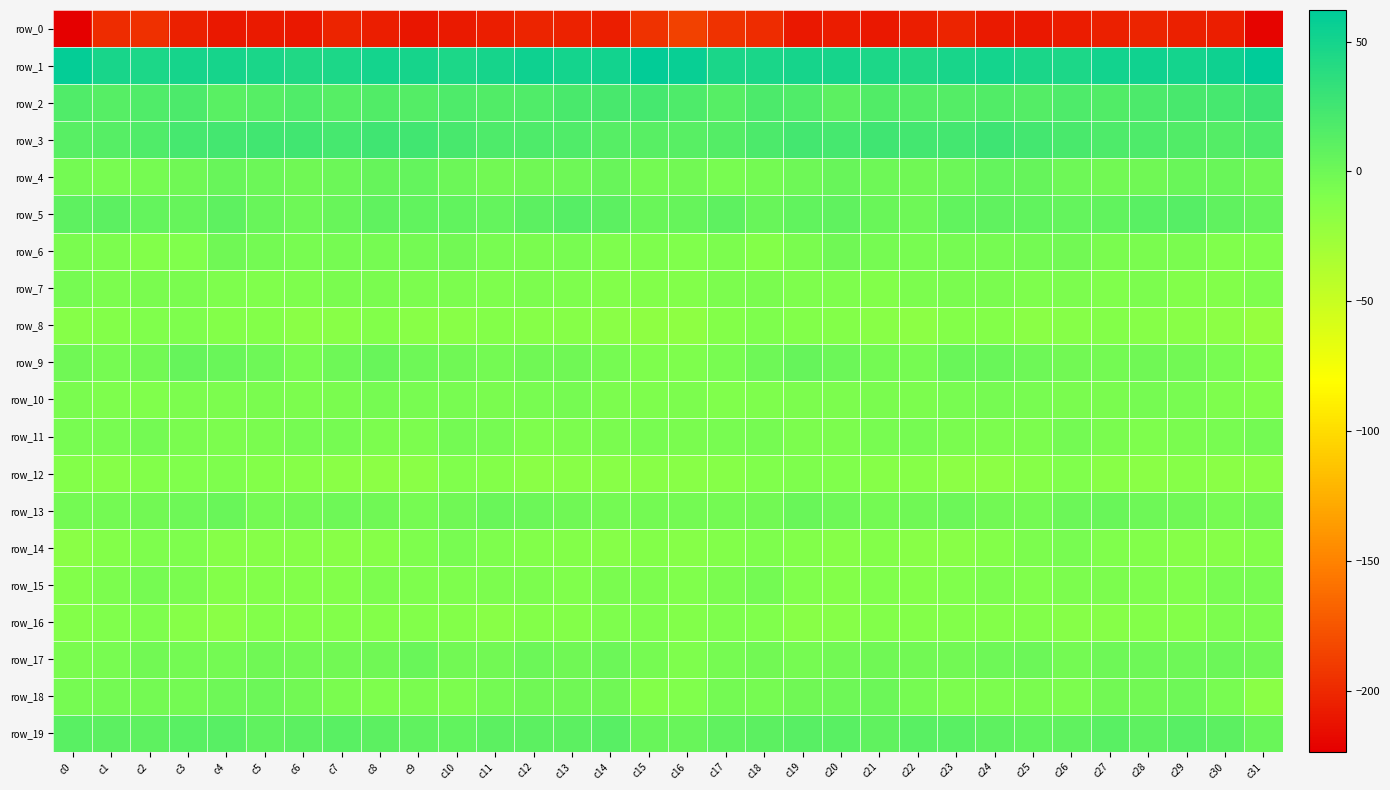

How many data points does each series have?

32